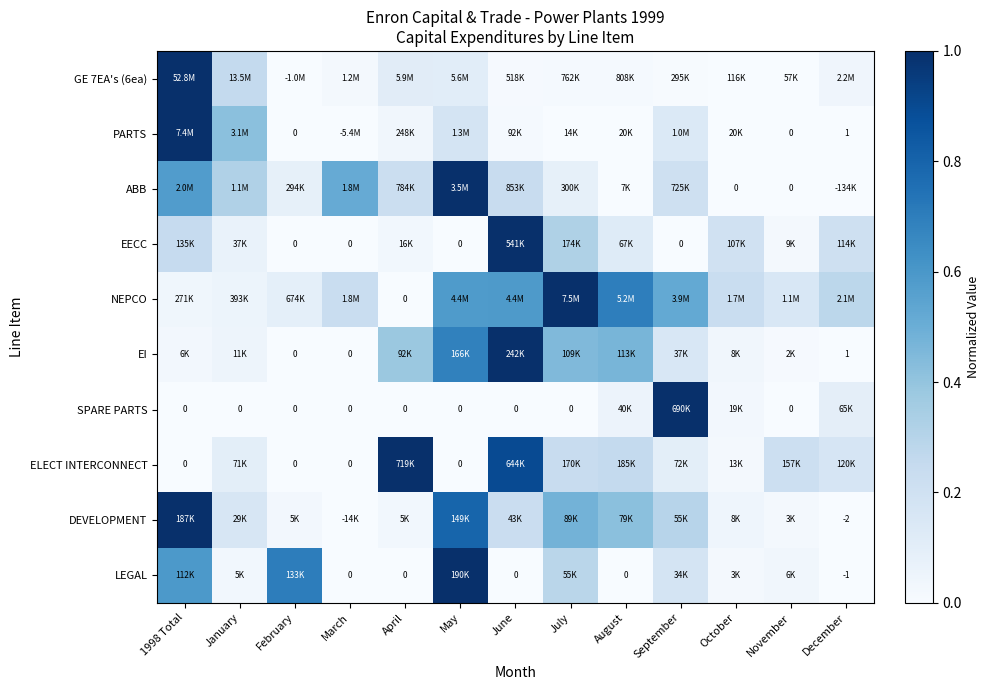

Between September and November, which is larger?

September